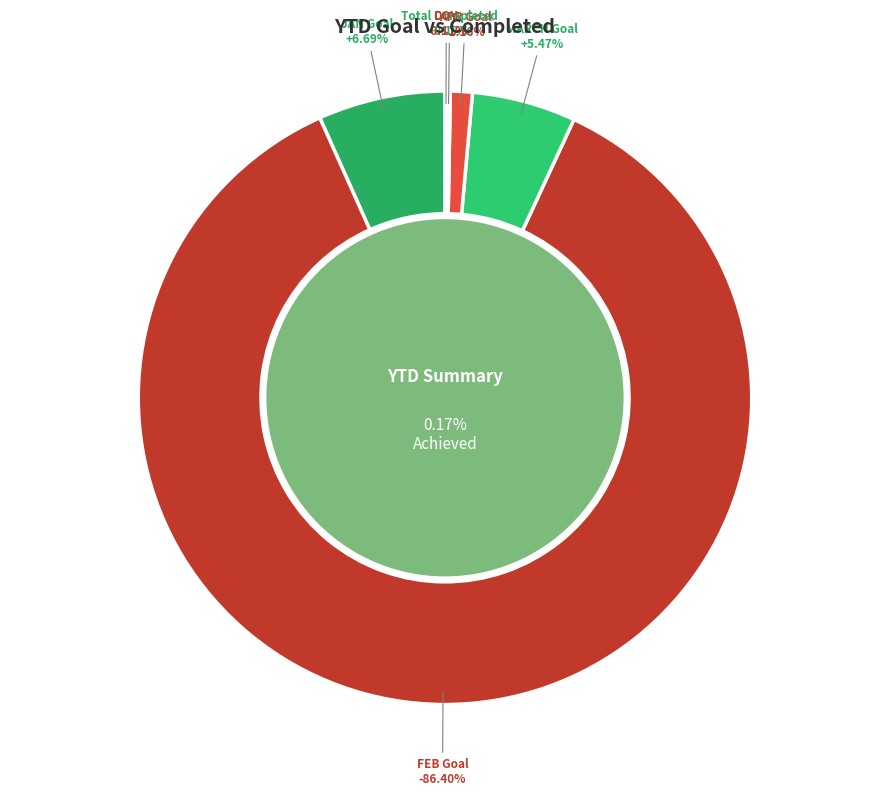

How much of the chart is everything except Total Completed?

99.8%